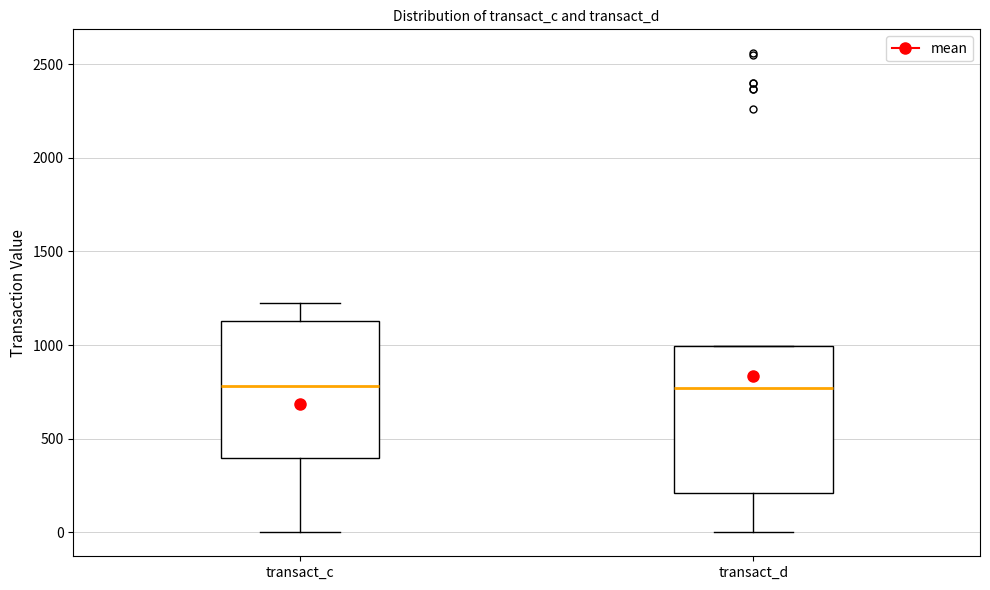

Which box is the tallest, from its lower edge to its upper edge?

transact_d